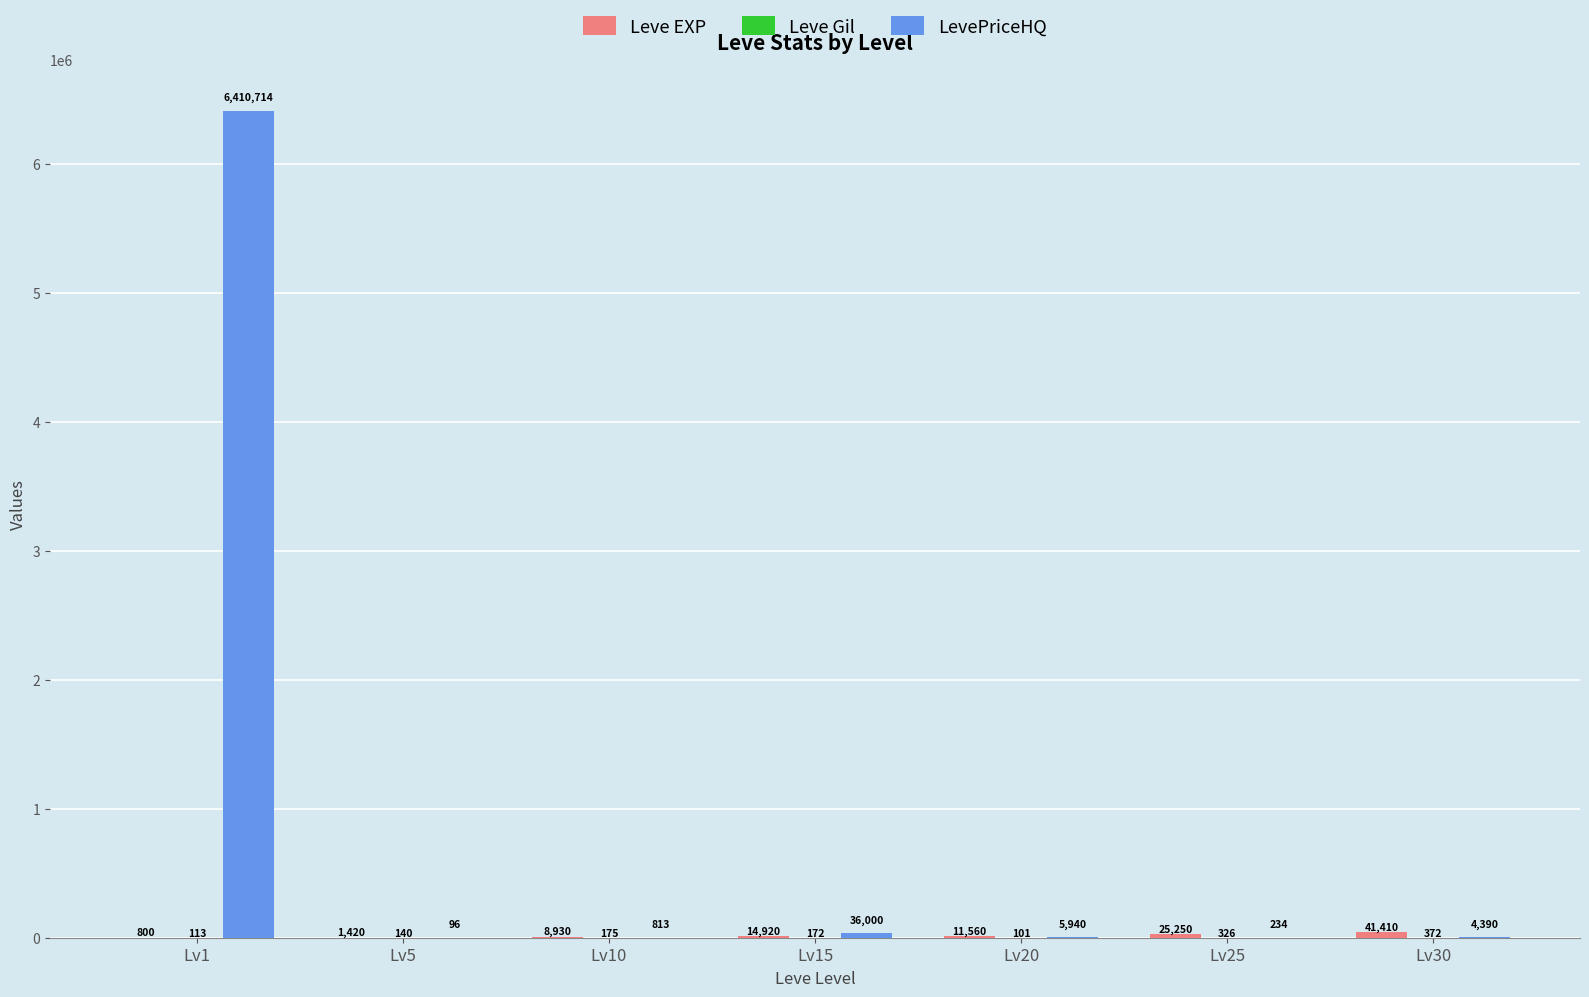

What is the total value across all series at Lv20?

17601